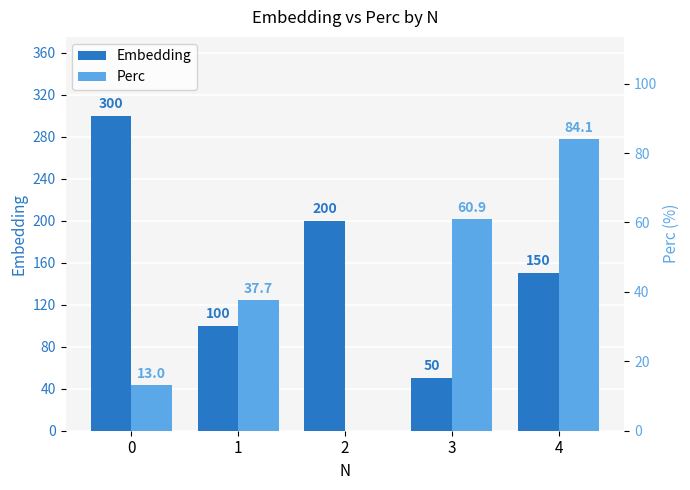

How many groups of bars are there?

5